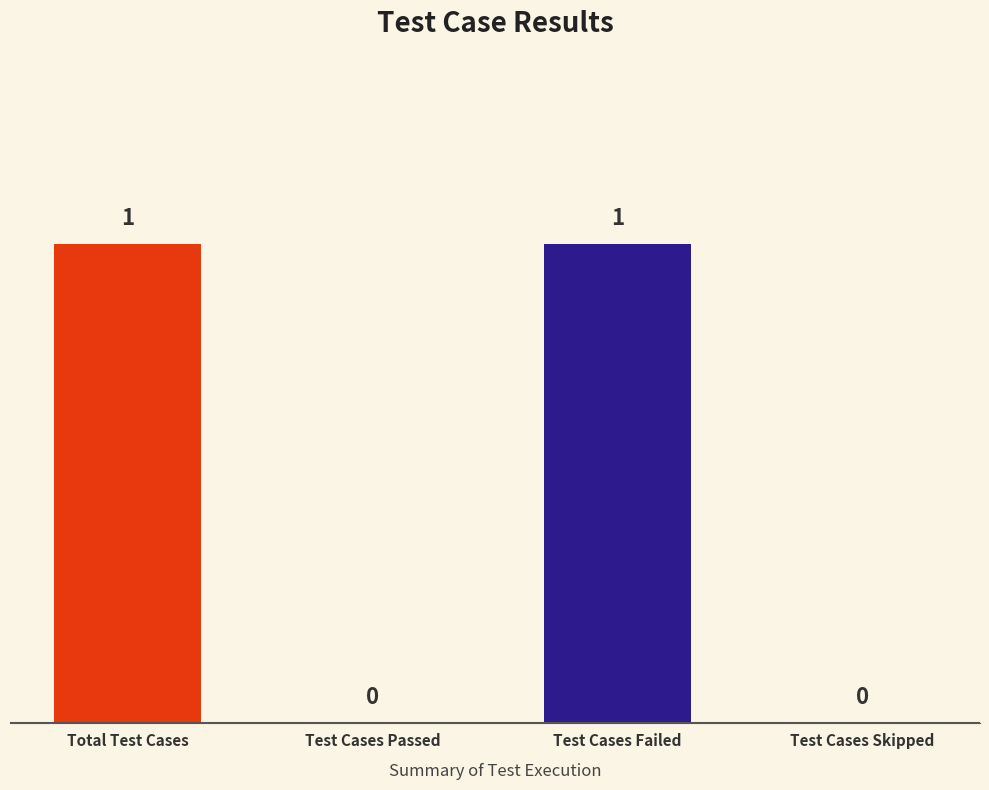

Between Test Cases Failed and Test Cases Skipped, which is larger?

Test Cases Failed